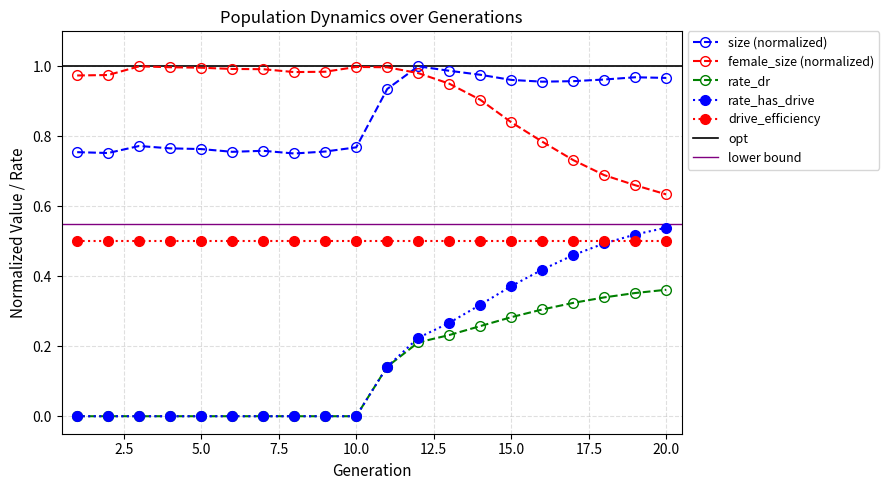

Which category has the lowest value in the female_size (normalized) series?

20.0